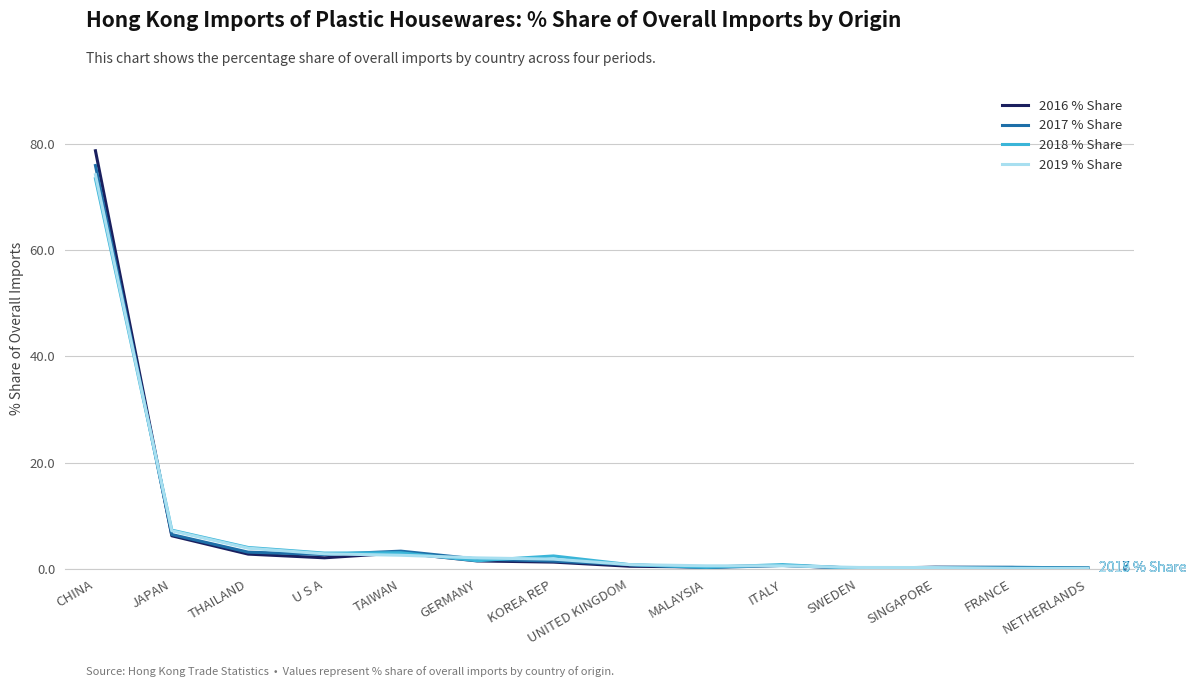

Which series has the largest range (max minus min)?

2016 % Share